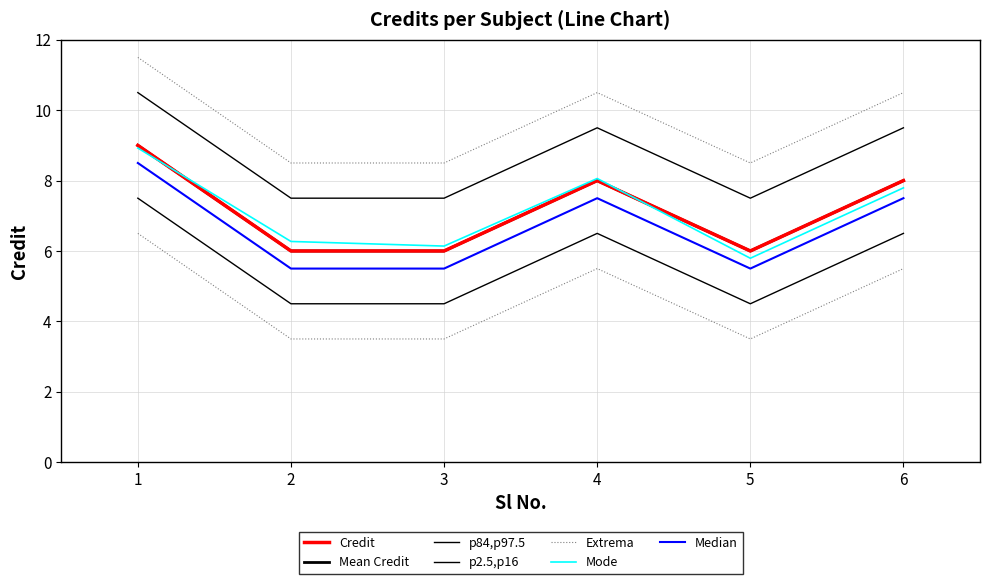

What is the difference between the second highest and minimum values?

2